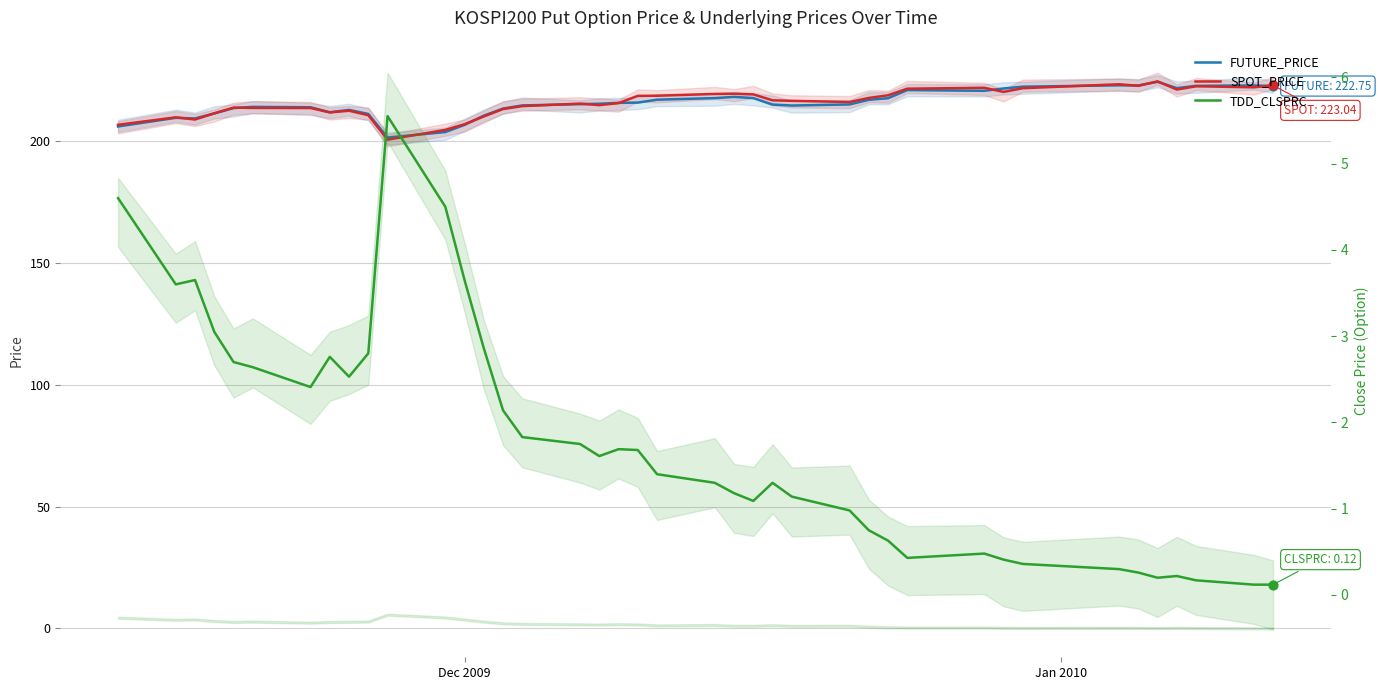

Which series contains the highest Y value?

SPOT_PRICE